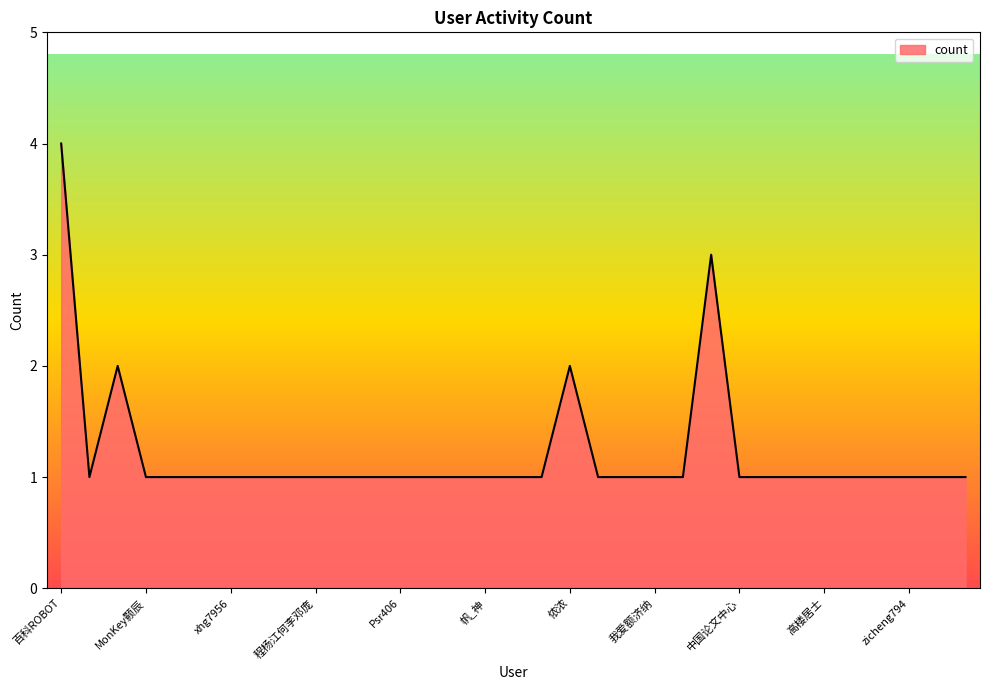

What is the difference between the maximum and minimum values?

3